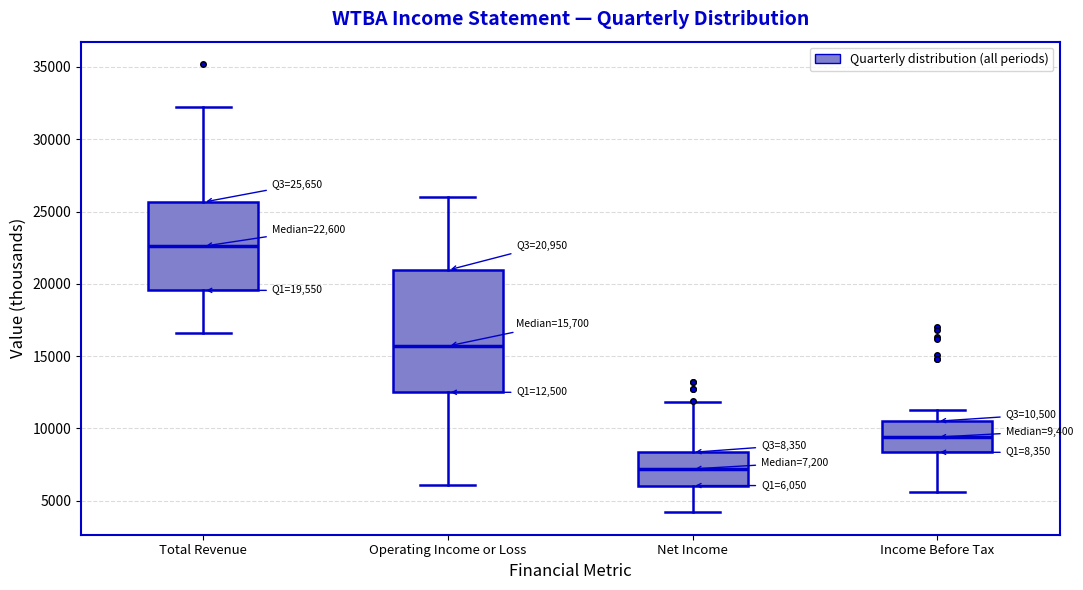

Comparing the boxes themselves (not the whiskers), which one is the tallest?

Operating Income or Loss